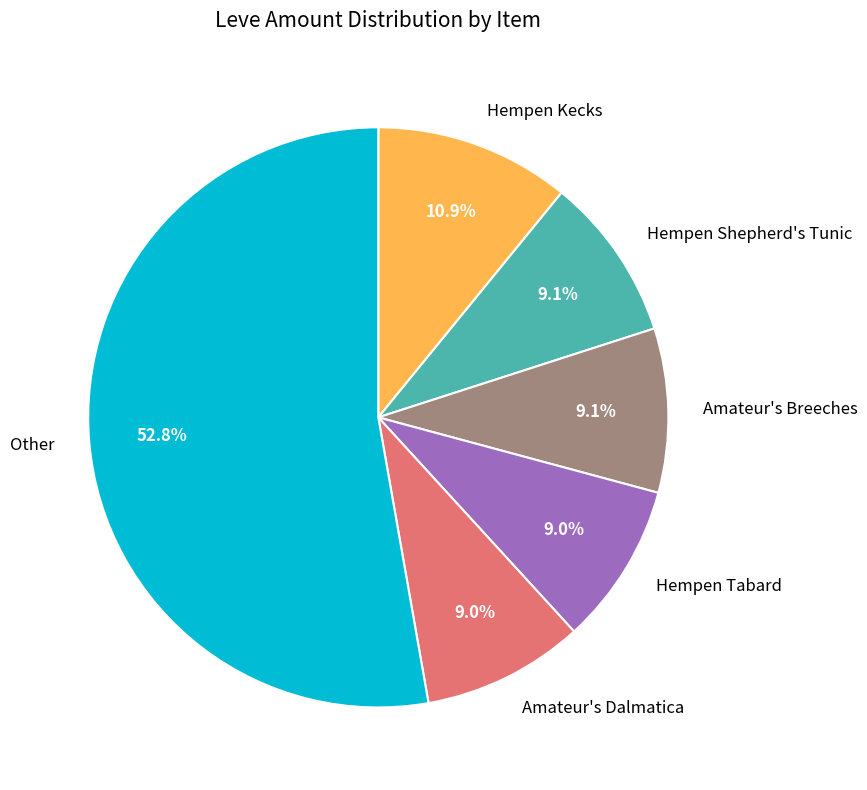

What is the largest slice in the pie chart?

Other